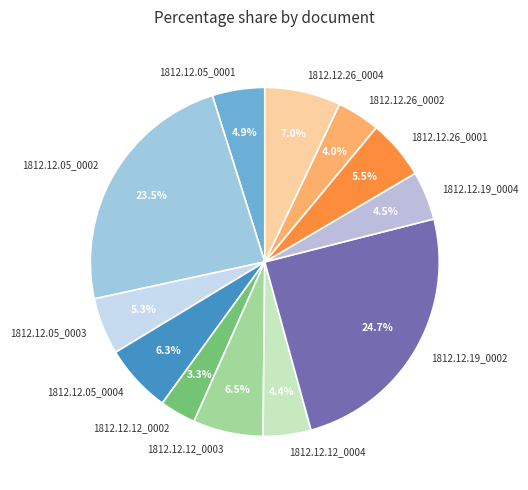

Between 1812.12.12_0004 and 1812.12.05_0002, which is larger?

1812.12.05_0002